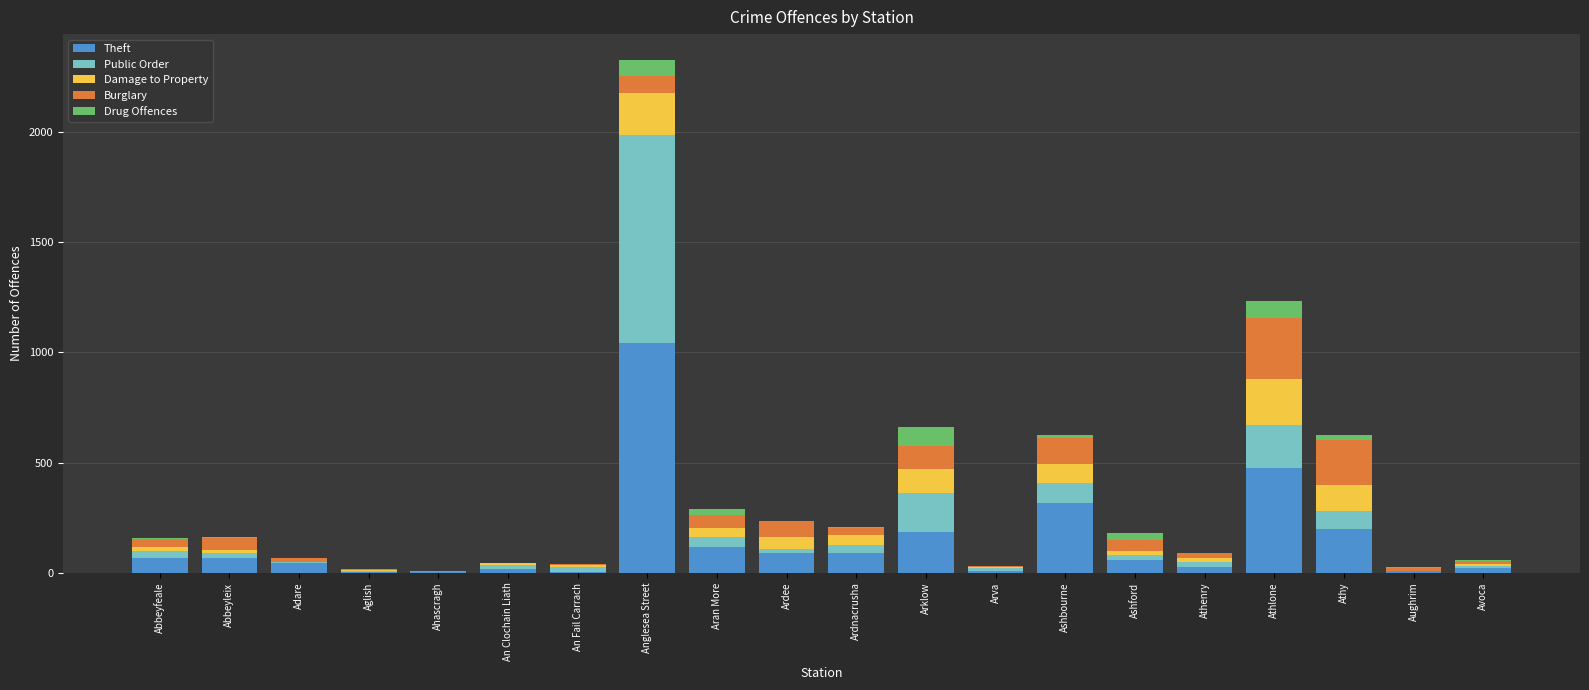

What is the total value across all series at Anglesea Street?

2326